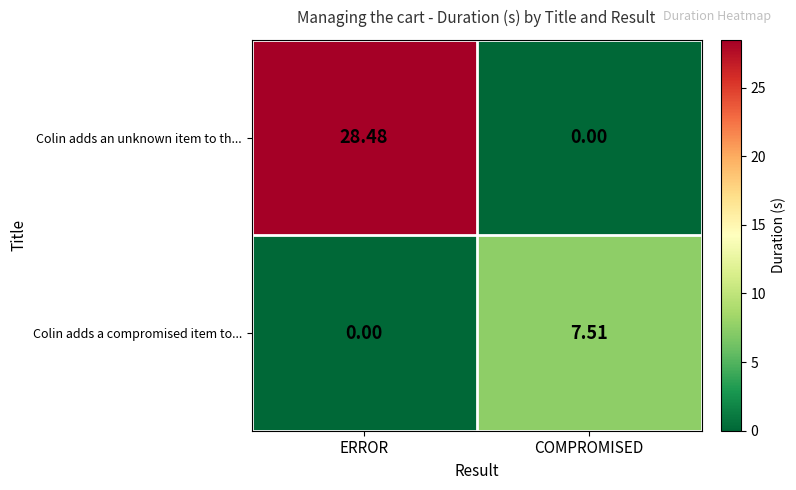

Which series has the largest total across all categories?

Colin adds an unknown item to th...